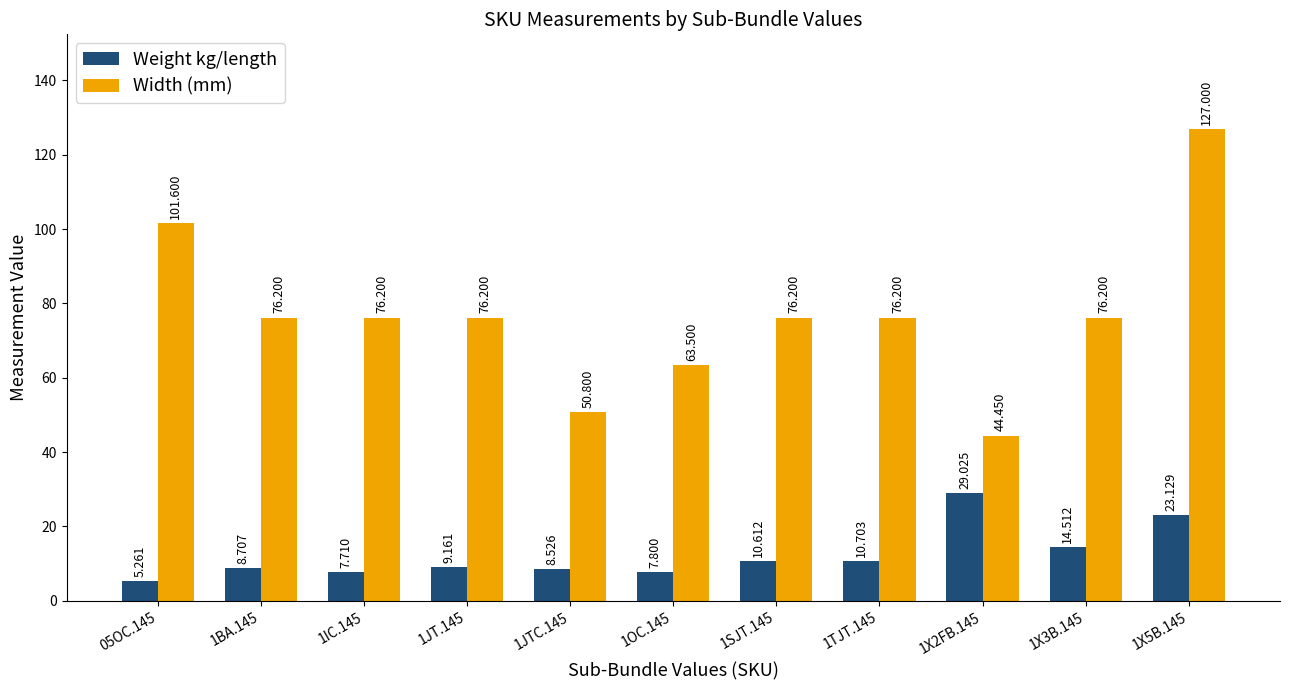

Count the number of data series in this chart.

2